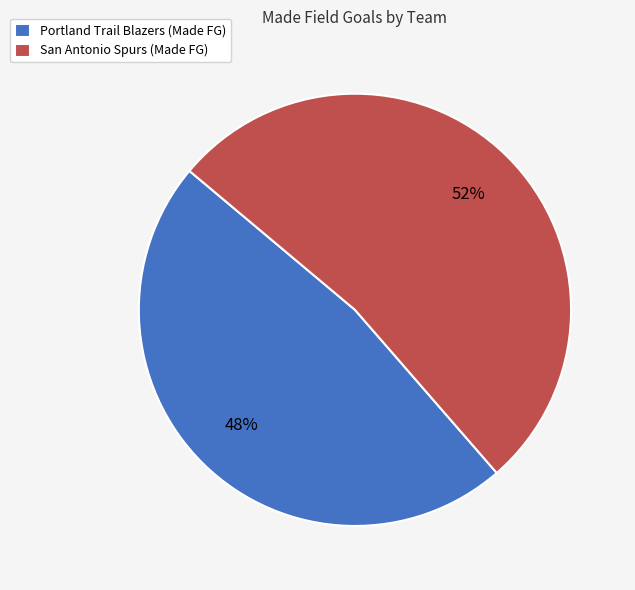

Do San Antonio Spurs (Made FG) and Portland Trail Blazers (Made FG) together represent more than half of the pie?

Yes